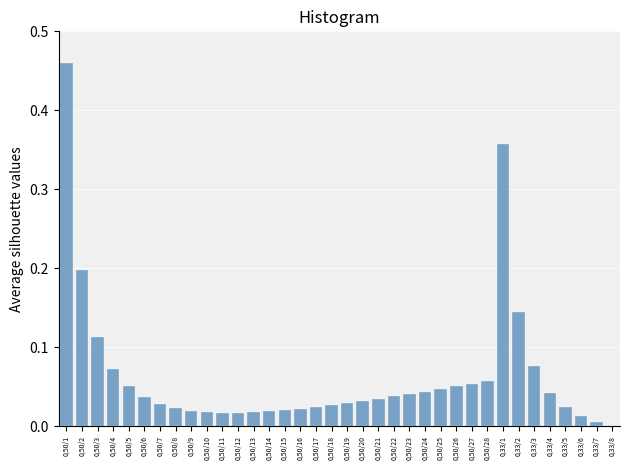

True or false: the data shows 0.0 at 0,50/9.

True